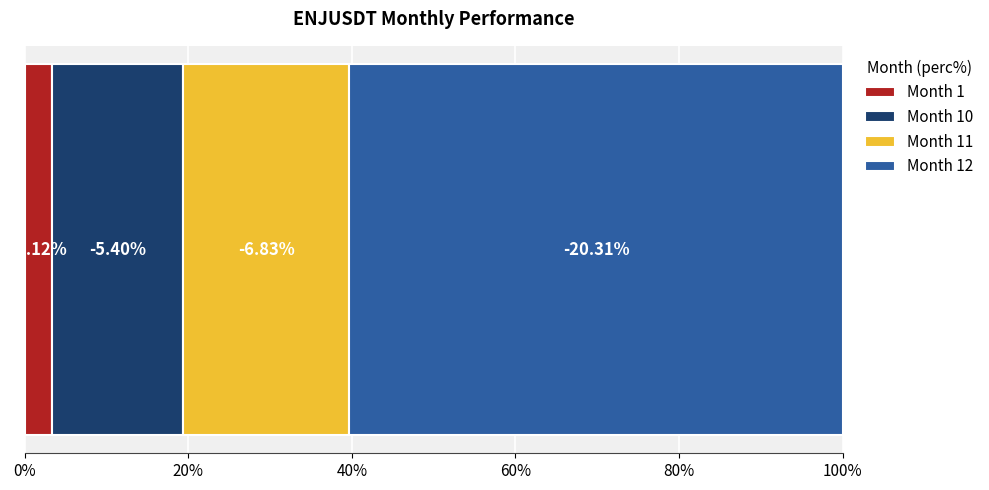

What are all the series names shown in the legend?

Month 1, Month 10, Month 11, Month 12